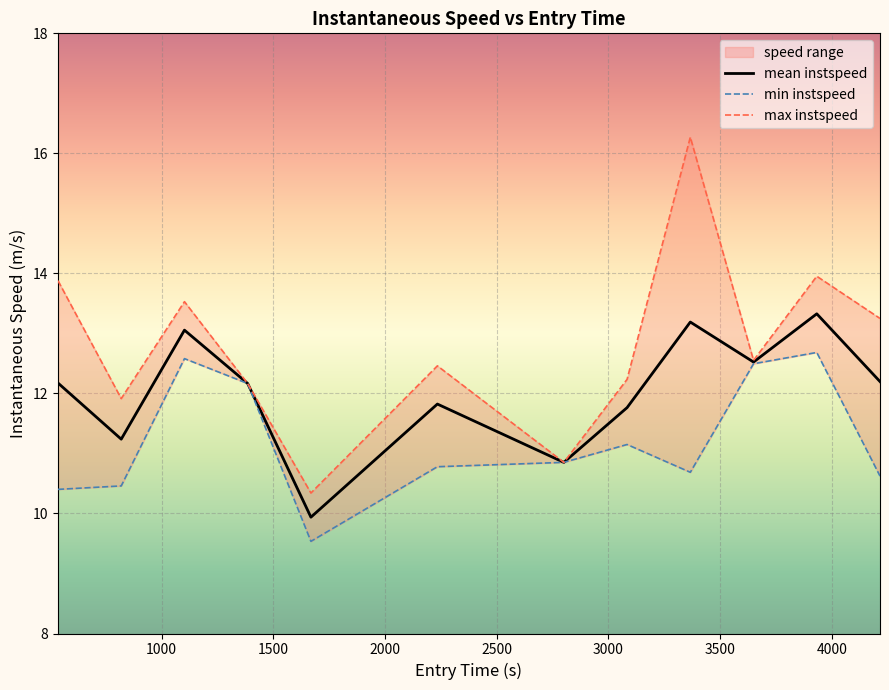

Is this an area chart (filled region under the line)?

No